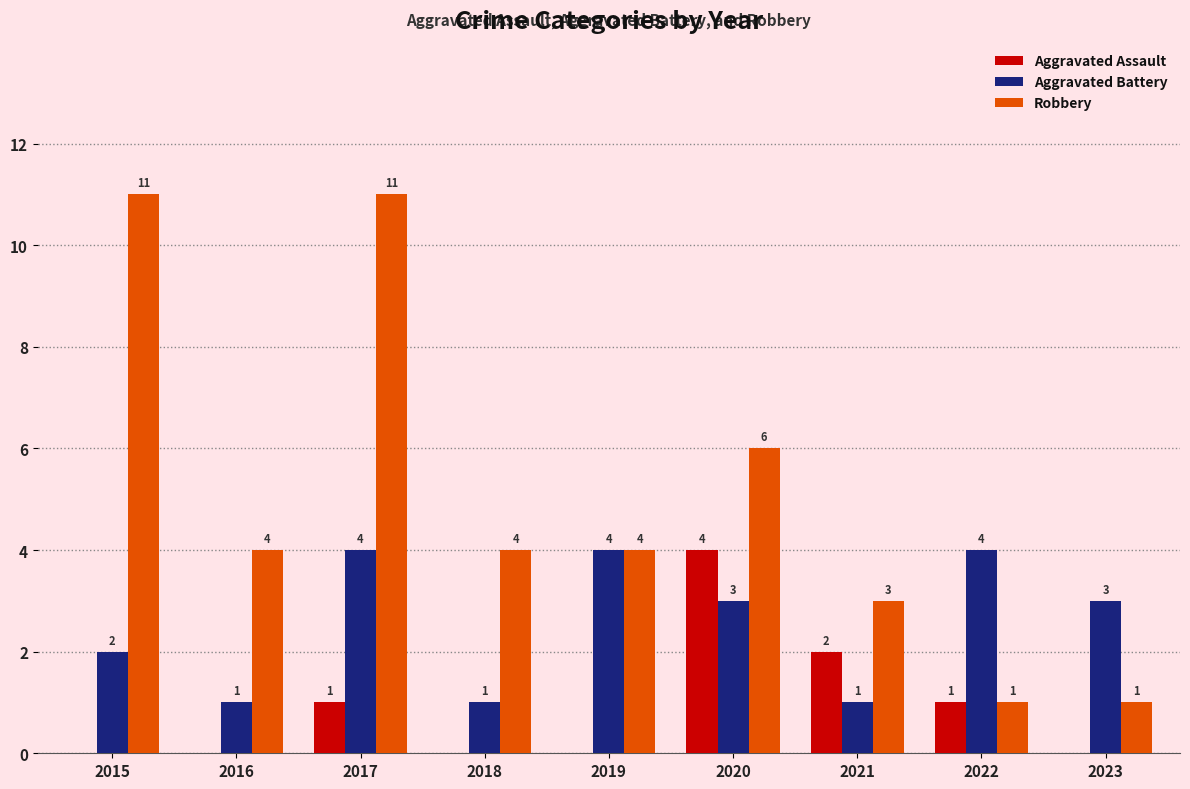

What is the difference between the Aggravated Assault values at 2022 and 2020?

3